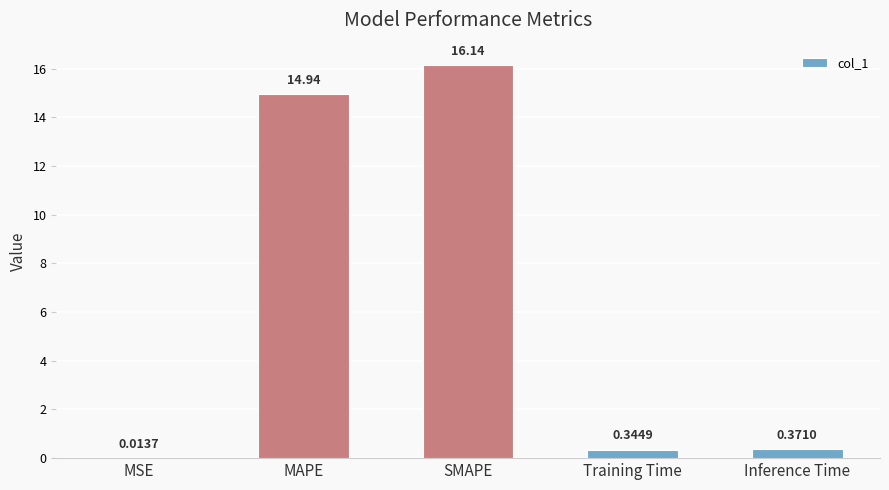

Which label corresponds to the largest value in the chart?

SMAPE